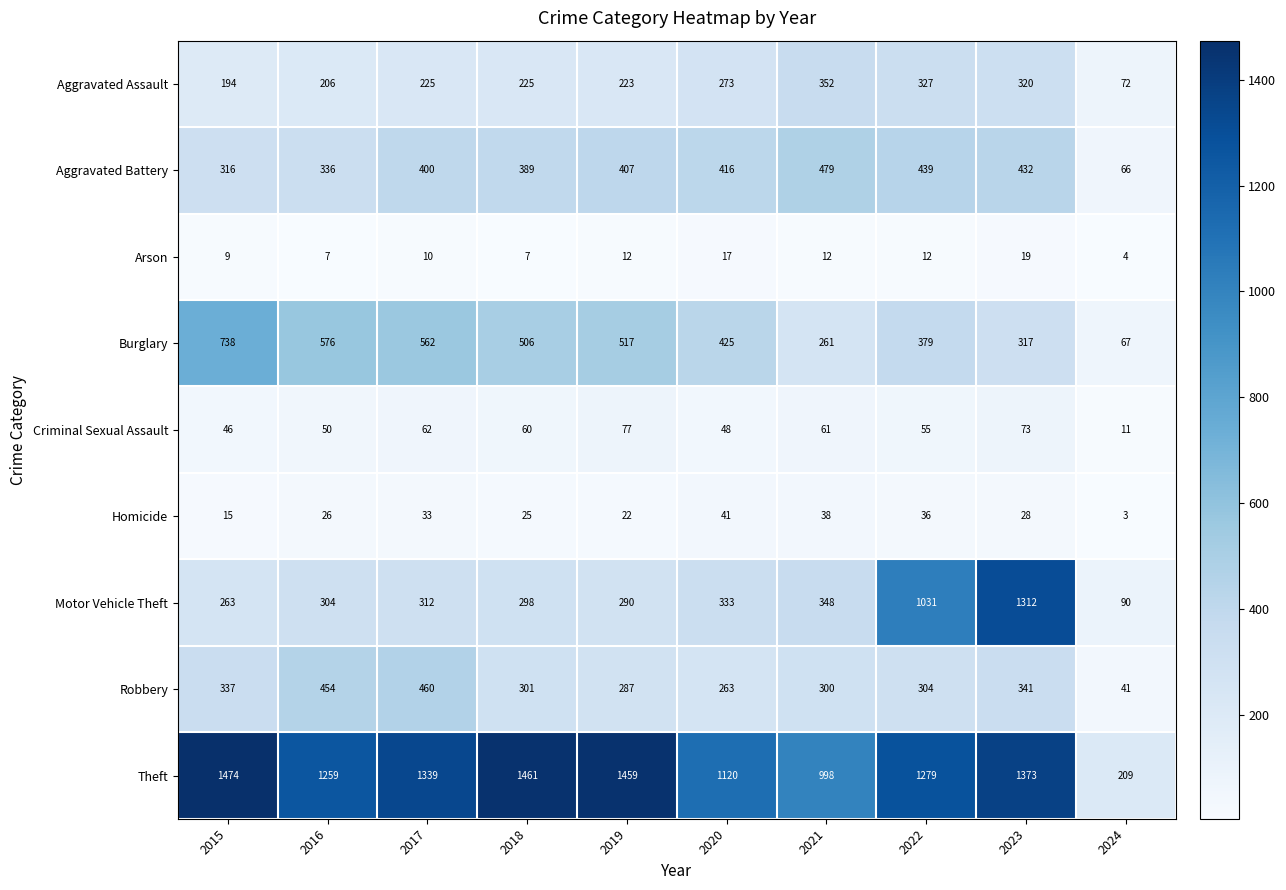

At how many categories does at least one series exceed 165?

10